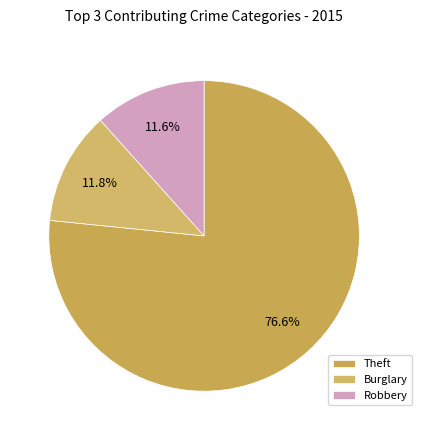

To the nearest percent, what is the average slice percentage?

33%